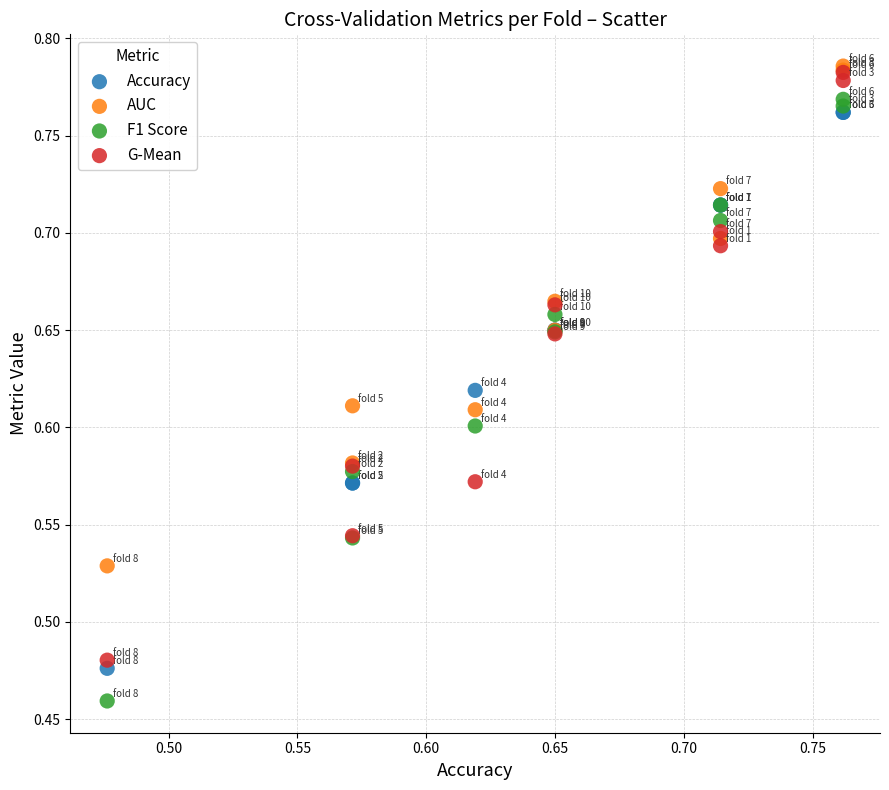

Which series contains the highest Y value?

AUC